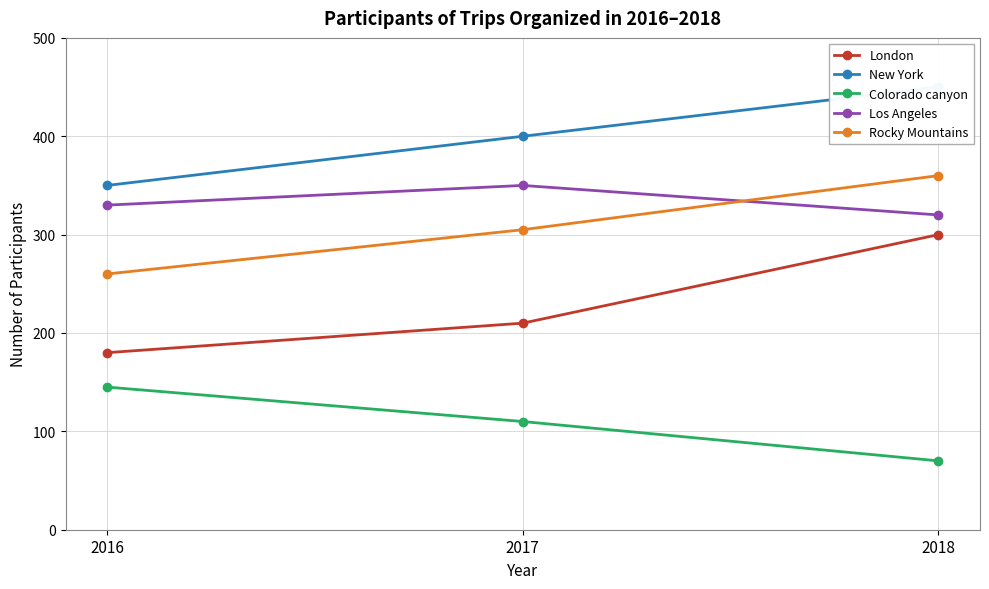

At which label is London closest to 240?

2017